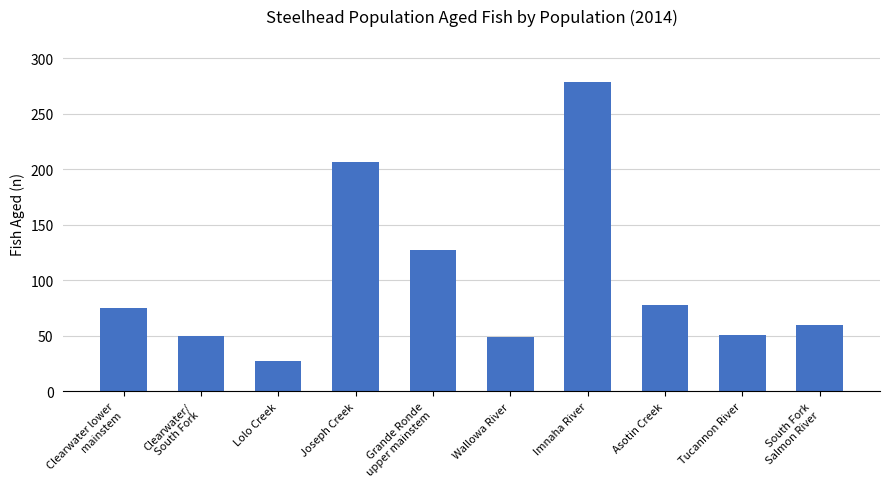

What is the ratio of the value at Lolo Creek to the value at Wallowa River?

0.6